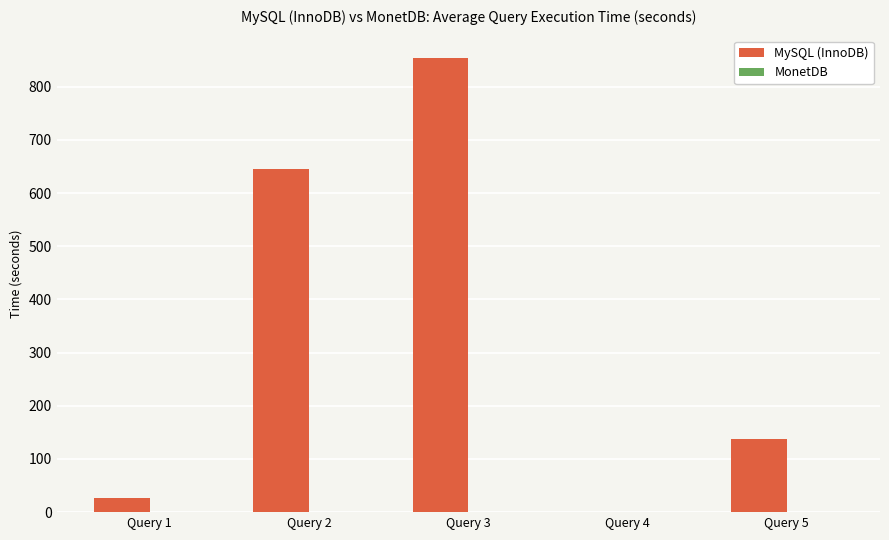

How many series are shown in this chart?

2